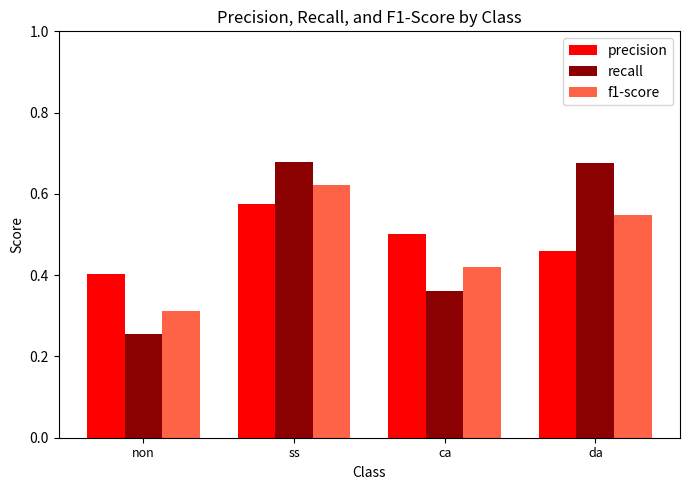

Rank the categories by precision value from lowest to highest.

non, da, ca, ss